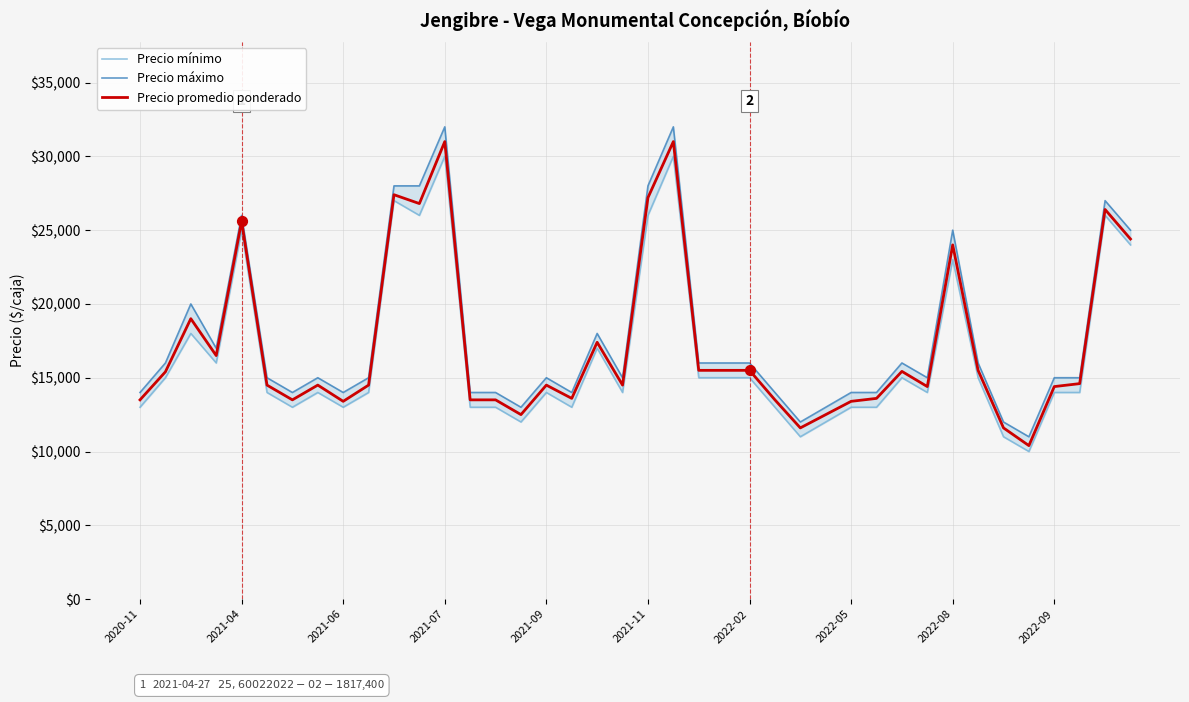

What are all the series names shown in the legend?

Precio mínimo, Precio máximo, Precio promedio ponderado